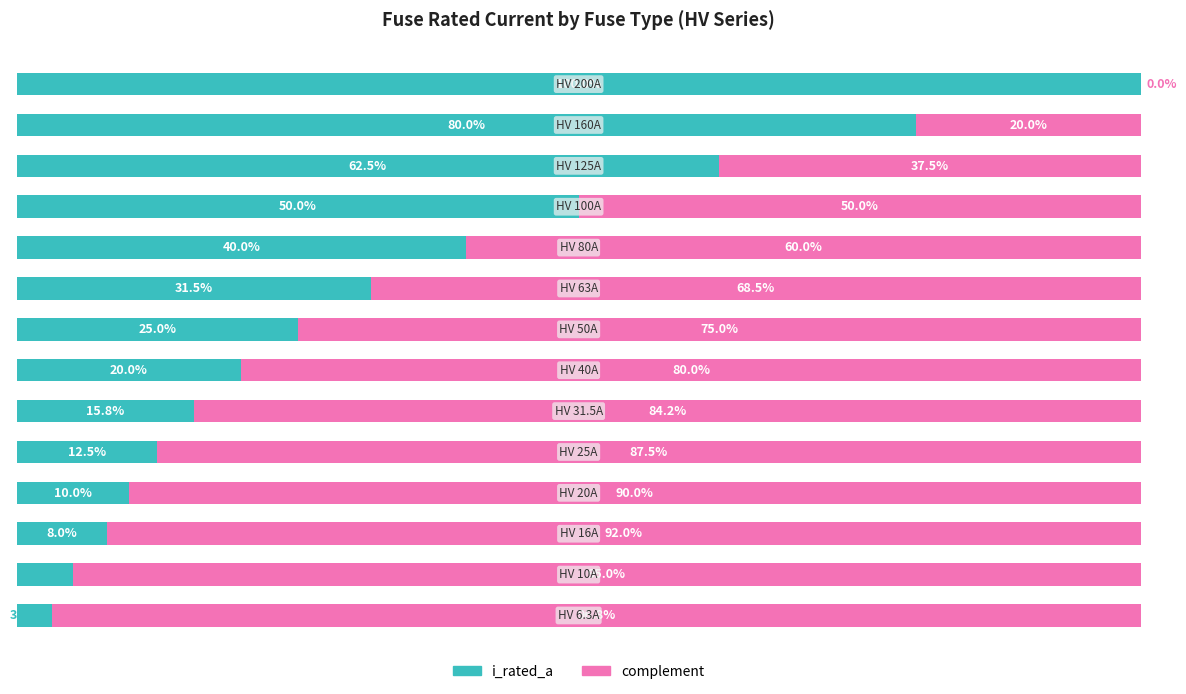

Reading left to right, what are all the values shown in this chart?

i_rated_a: 3.1	5.0	8.0	10.0	12.5	15.8	20.0	25.0	31.5	40.0	50.0	62.5	80.0	100.0
complement: 96.8	95.0	92.0	90.0	87.5	84.2	80.0	75.0	68.5	60.0	50.0	37.5	20.0	0.0